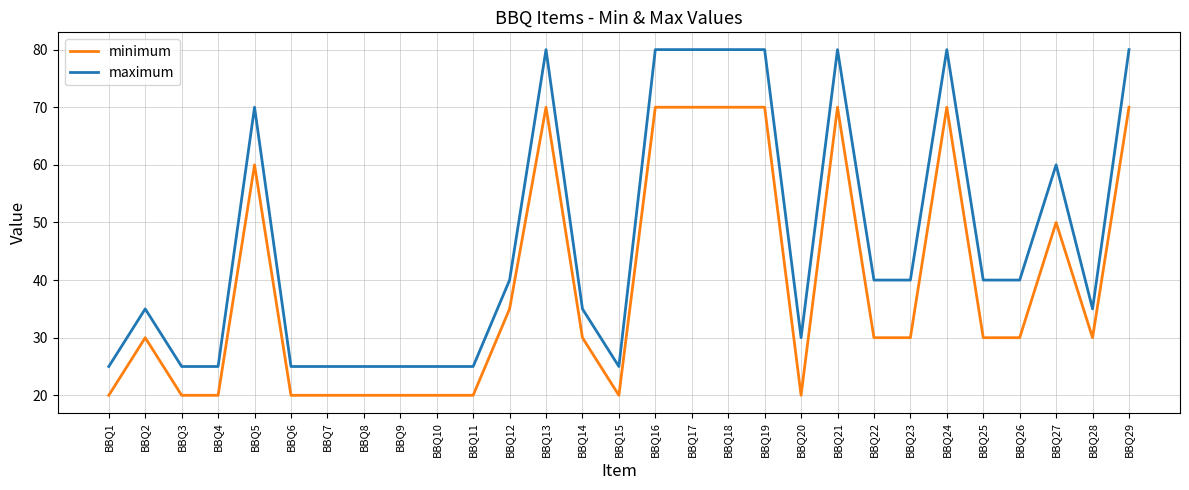

Reading left to right, what are all the values shown in this chart?

minimum: 20	30	20	20	60	20	20	20	20	20	20	35	70	30	20	70	70	70	70	20	70	30	30	70	30	30	50	30	70
maximum: 25	35	25	25	70	25	25	25	25	25	25	40	80	35	25	80	80	80	80	30	80	40	40	80	40	40	60	35	80